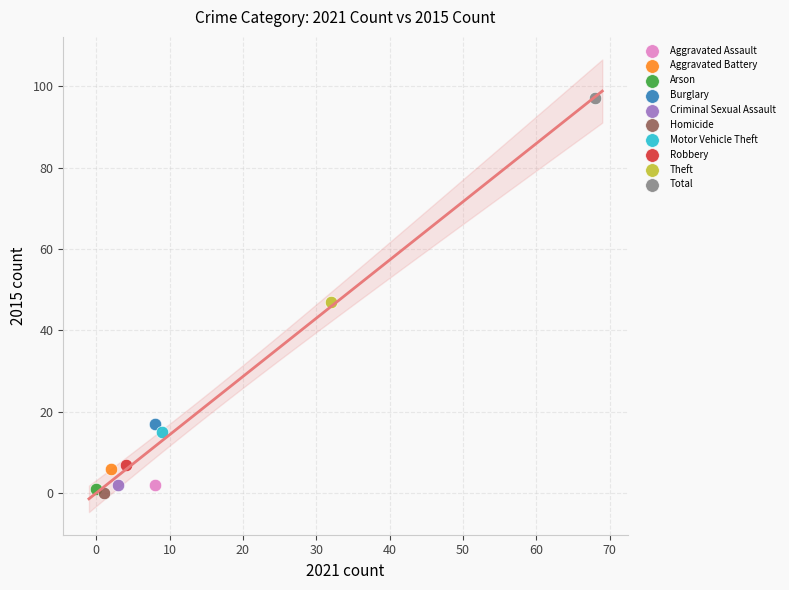

What are all the series names shown in the legend?

Aggravated Assault, Aggravated Battery, Arson, Burglary, Criminal Sexual Assault, Homicide, Motor Vehicle Theft, Robbery, Theft, Total